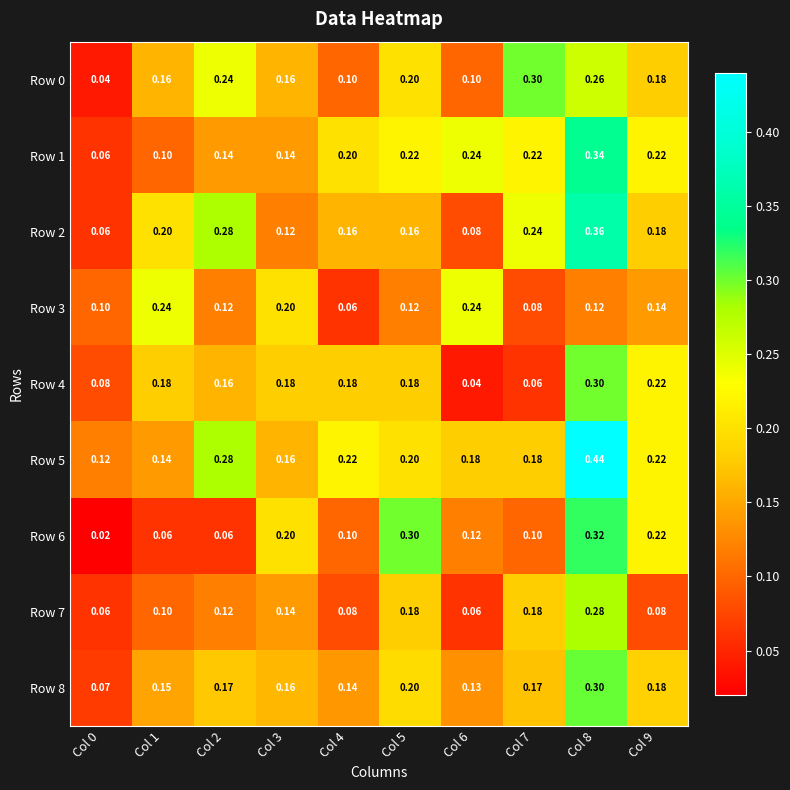

Between Col 5 and Col 0, which is larger?

Col 5